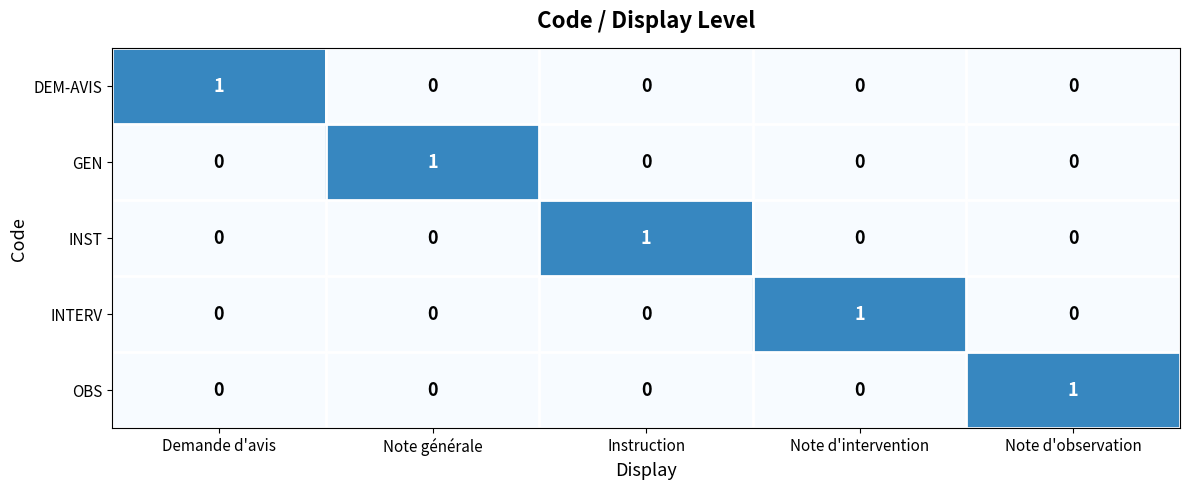

At which label does INTERV reach its peak?

Note d'intervention